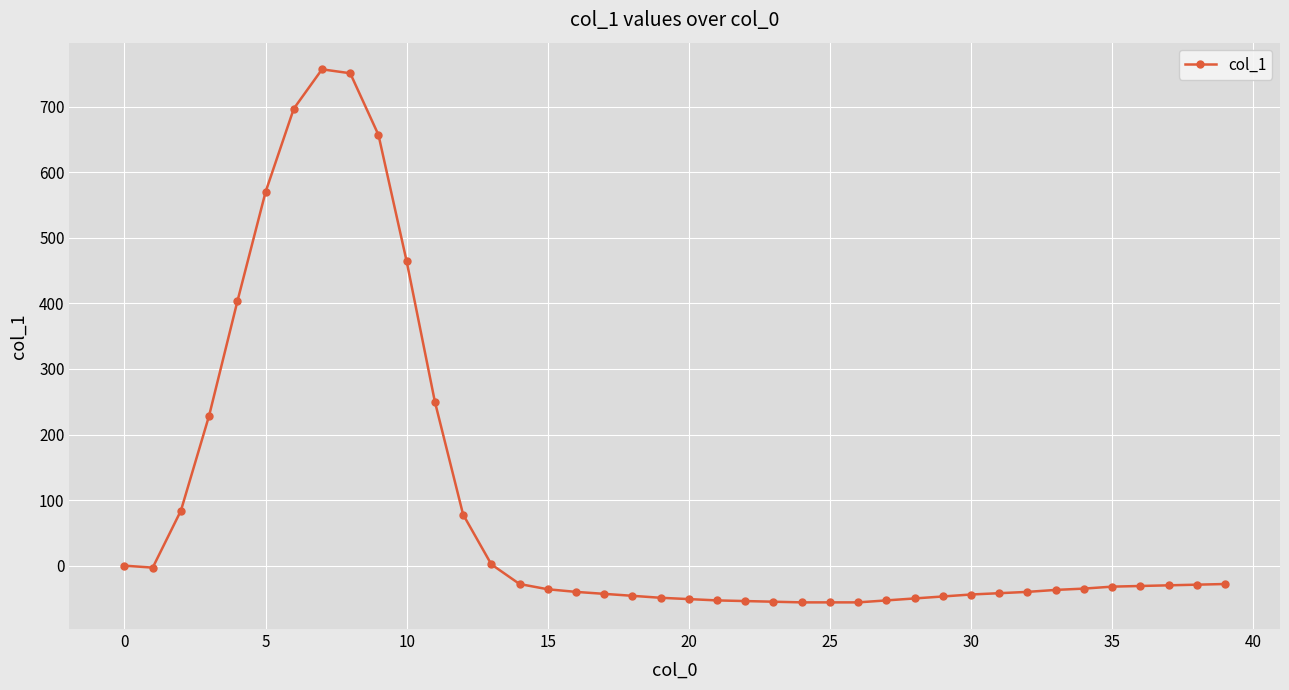

What is the difference between the second highest and second lowest values?

807